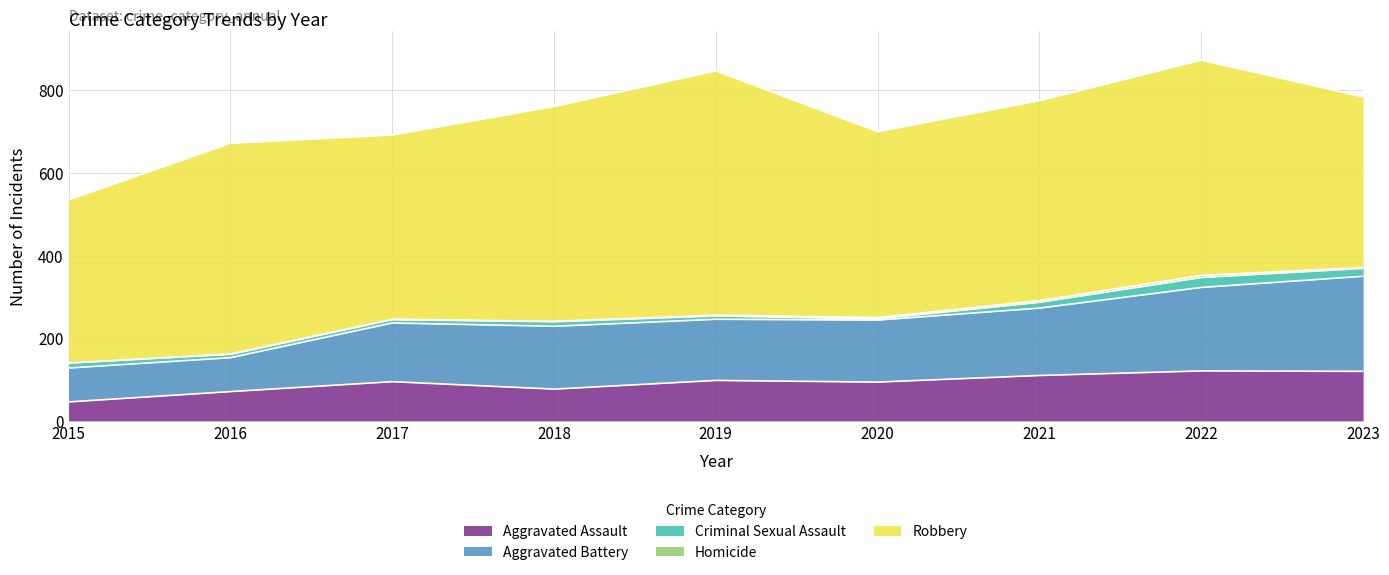

At which category does Aggravated Assault reach its first local valley?

2018